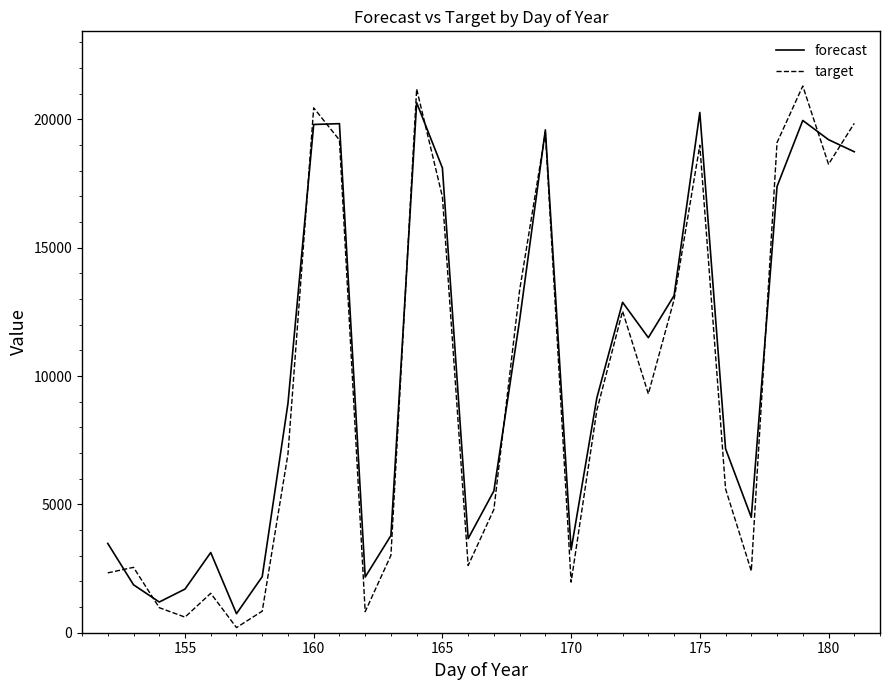

Which series has the largest range (max minus min)?

target